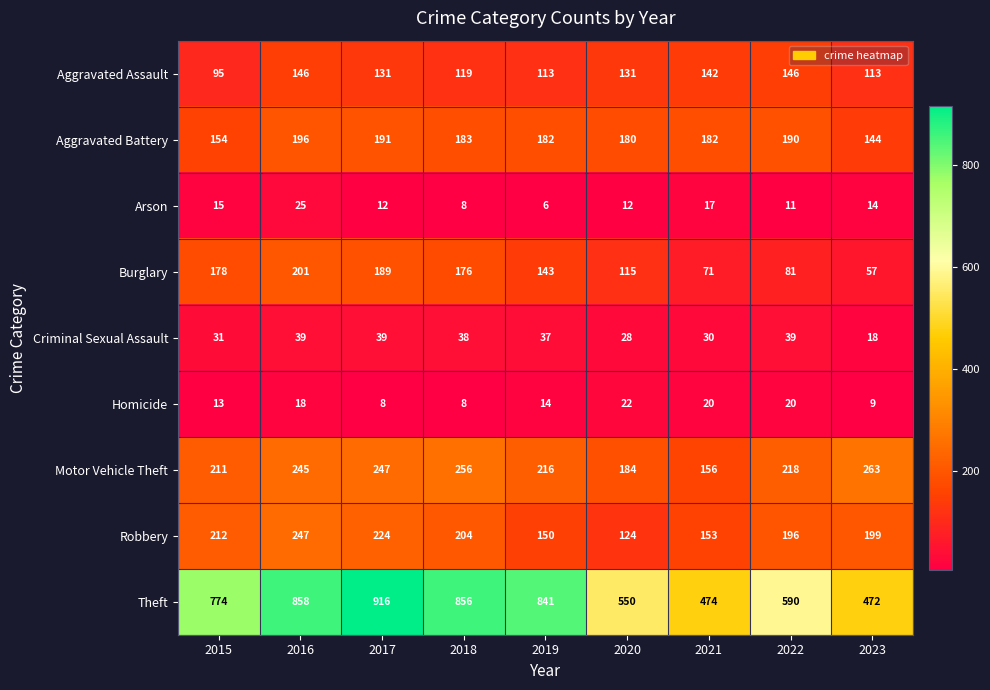

What is the difference between the maximum and minimum values in the Homicide series?

14